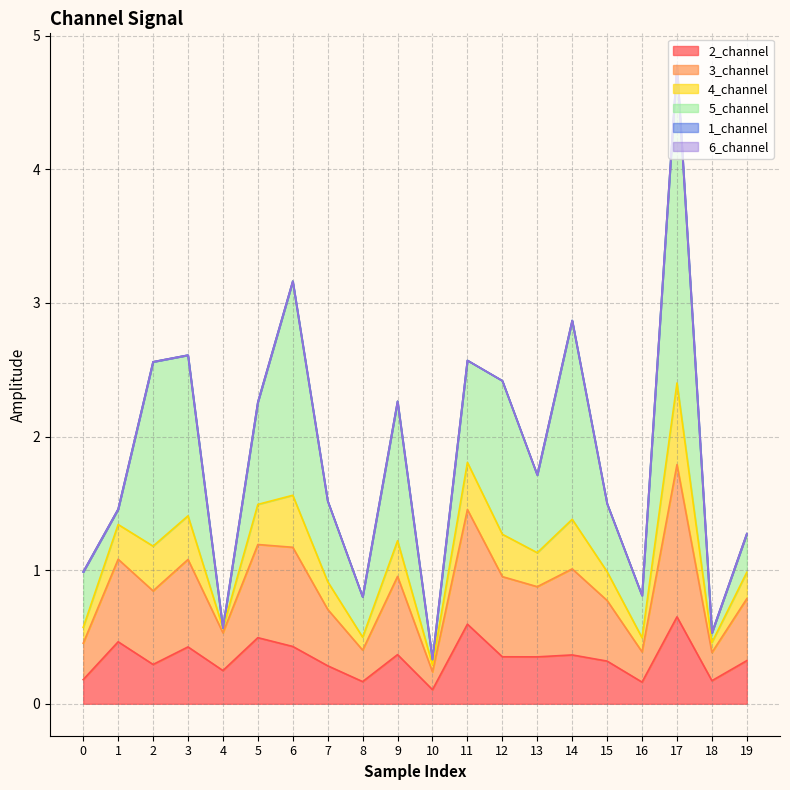

What is the average value of the 2_channel series?

0.3